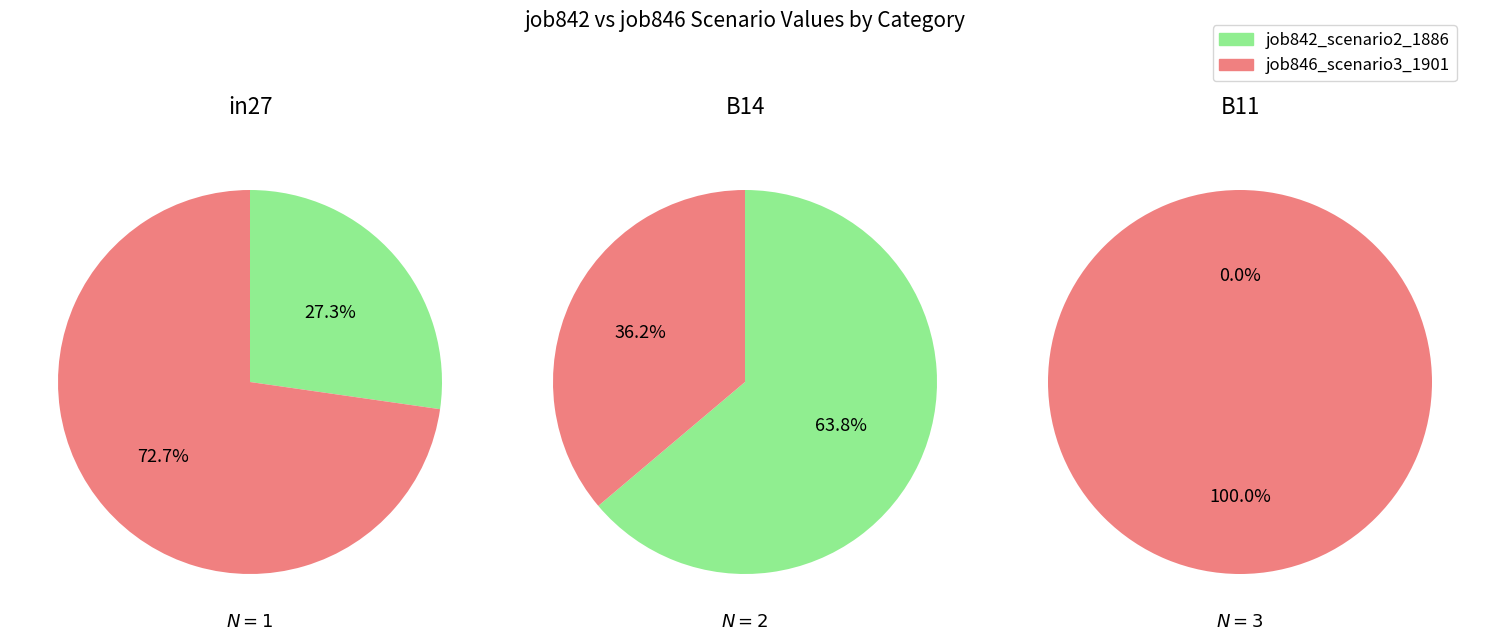

What is the spread (max minus min) of values at B14?

0.4